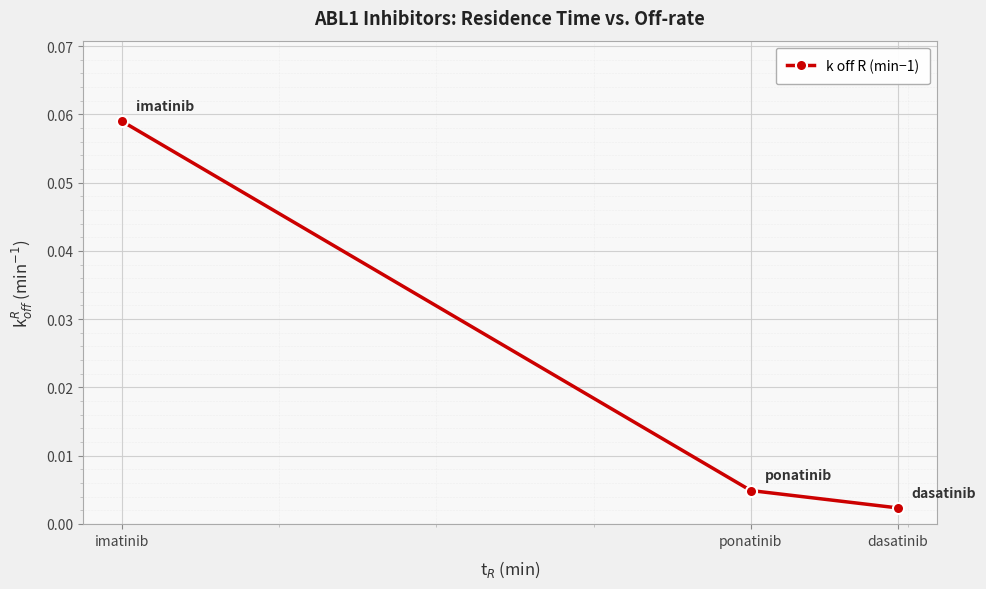

Rank the categories by value from lowest to highest.

dasatinib, ponatinib, imatinib